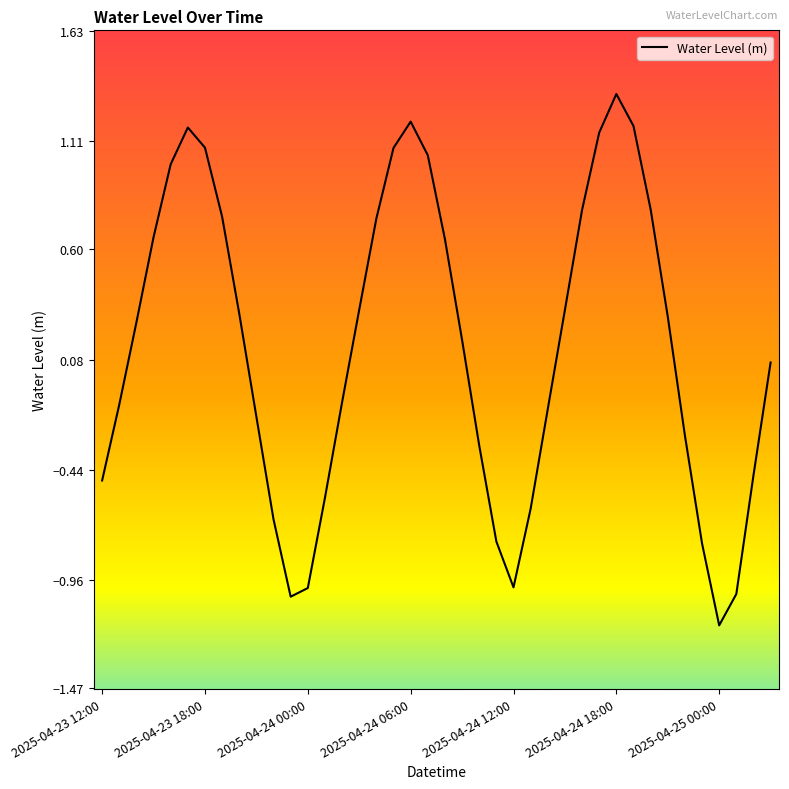

Does the chart display data point markers on the line(s)?

No